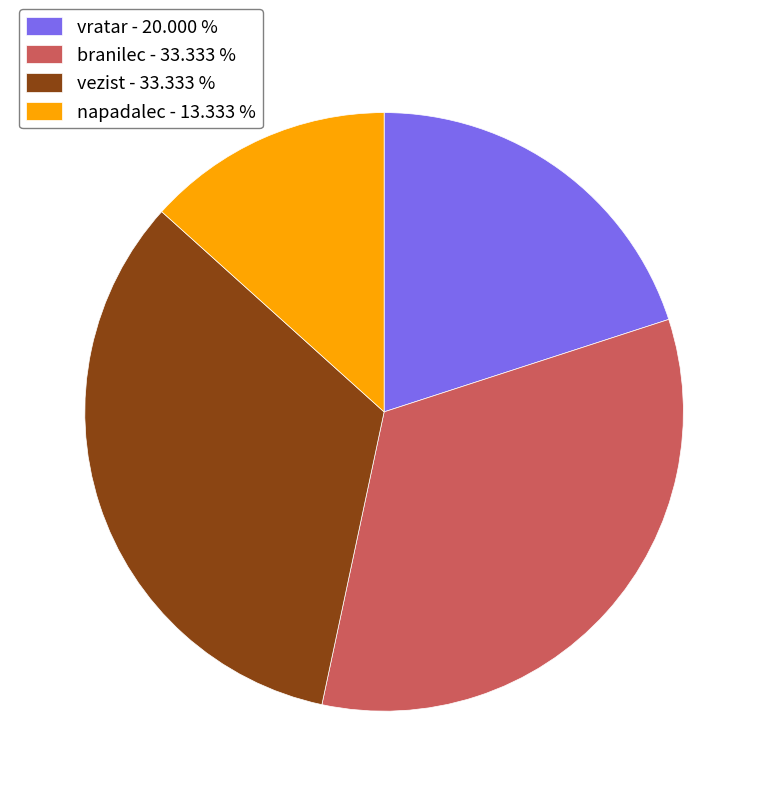

True or false: vezist accounts for 33% of the total.

True